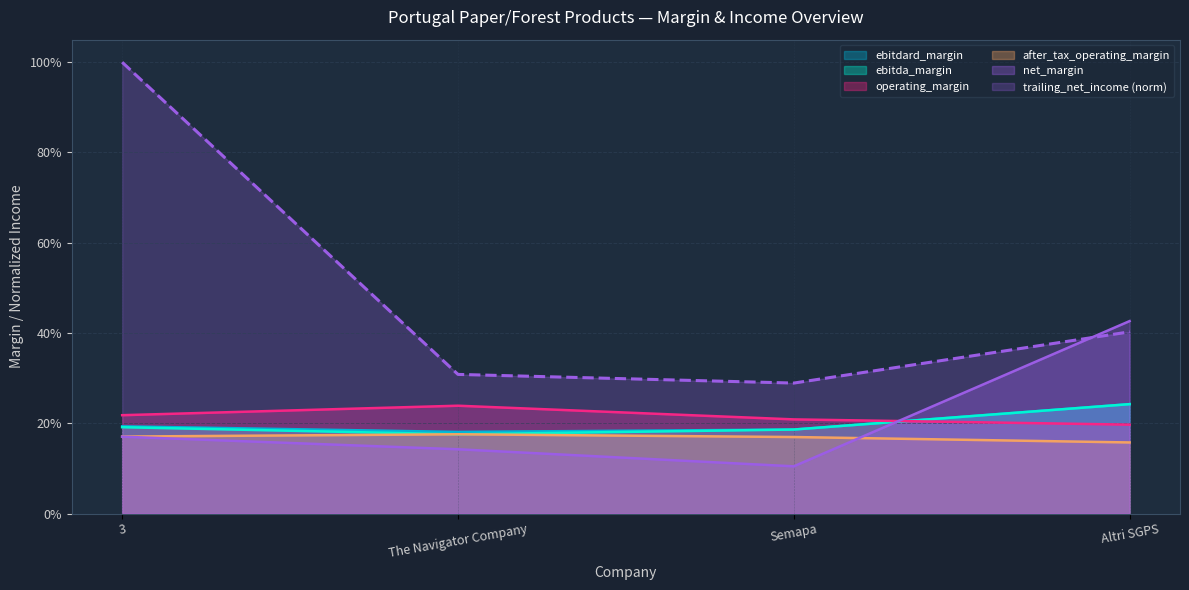

Between which two adjacent categories do operating_margin and ebitdard_margin first intersect?

Semapa and Altri SGPS